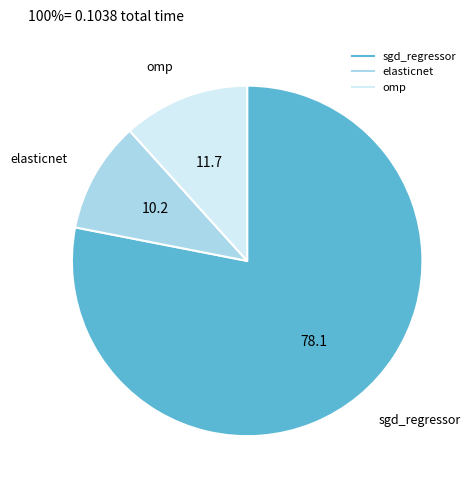

Do sgd_regressor and omp together represent more than half of the pie?

Yes